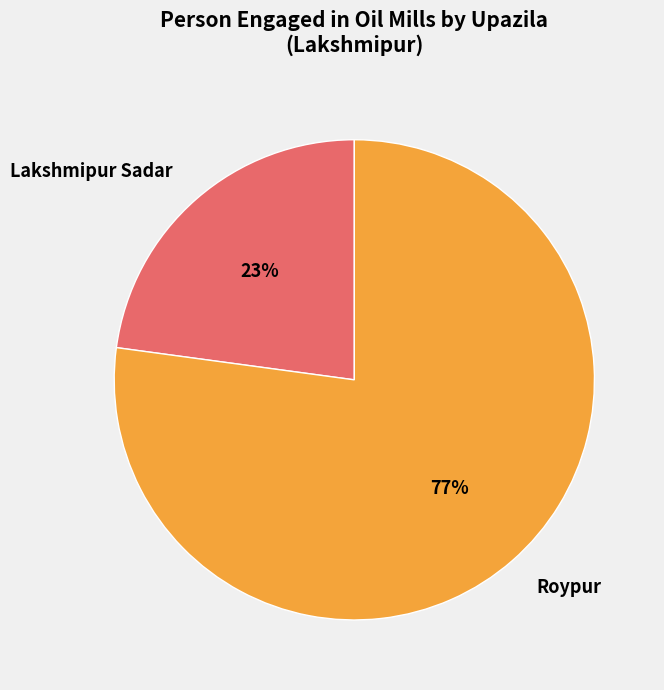

Which slice is the largest?

Roypur